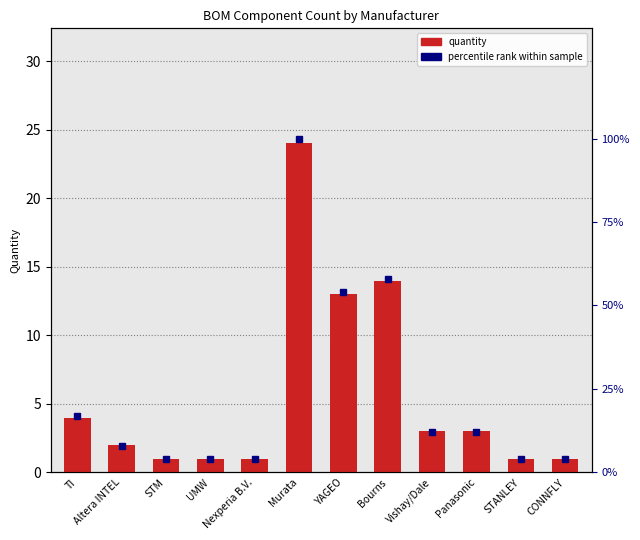

At how many categories does at least one series exceed 16?

4